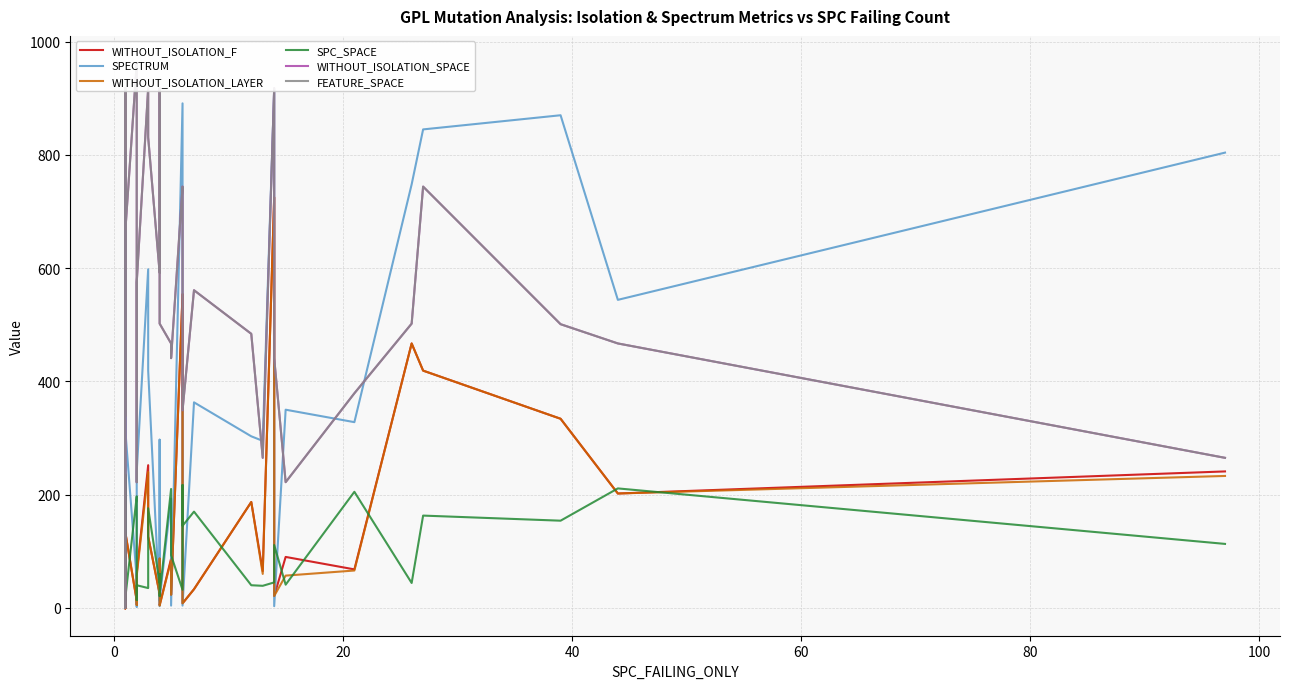

What is the value of the SPC_SPACE point at the 23rd from the left?

24